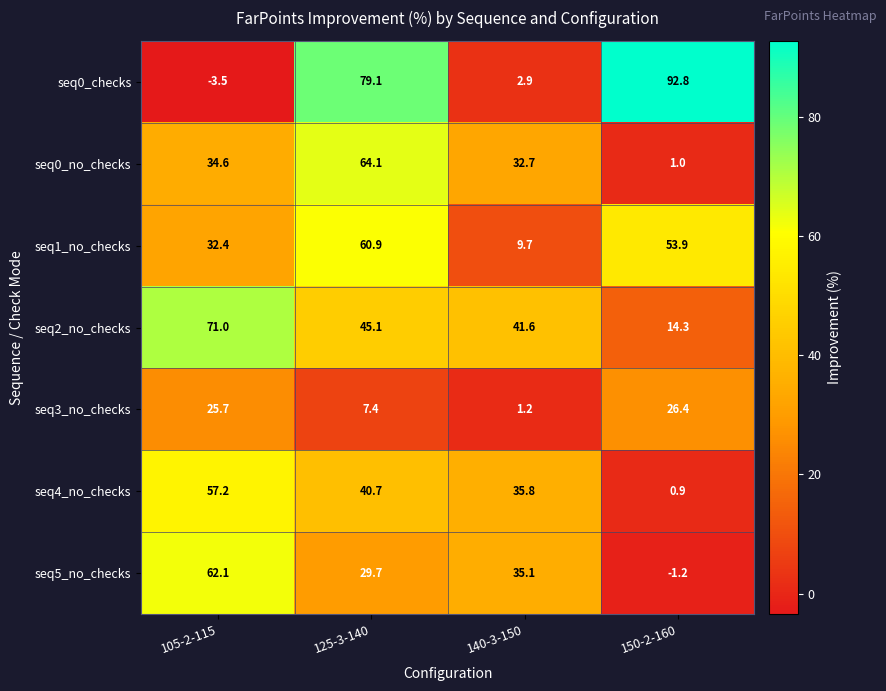

How many categories are shown in the chart?

4